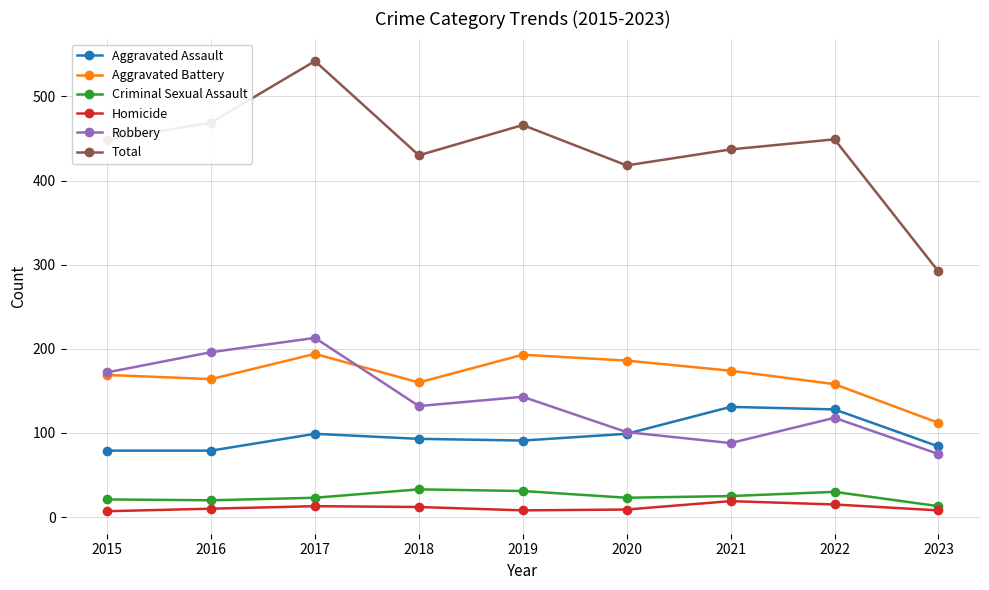

At how many categories does at least one series exceed 351?

8